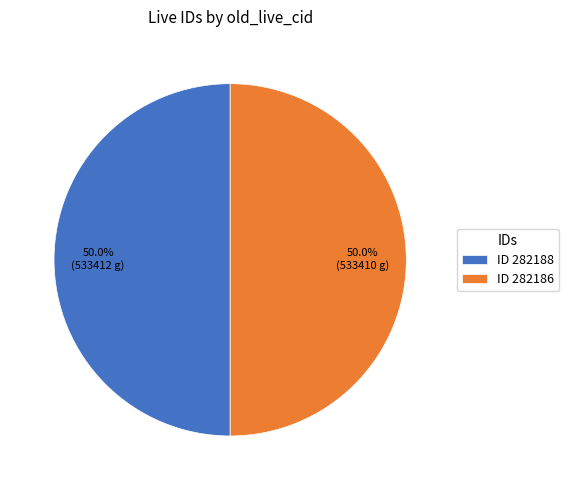

How much of the chart is everything except ID 282188?

50.0%